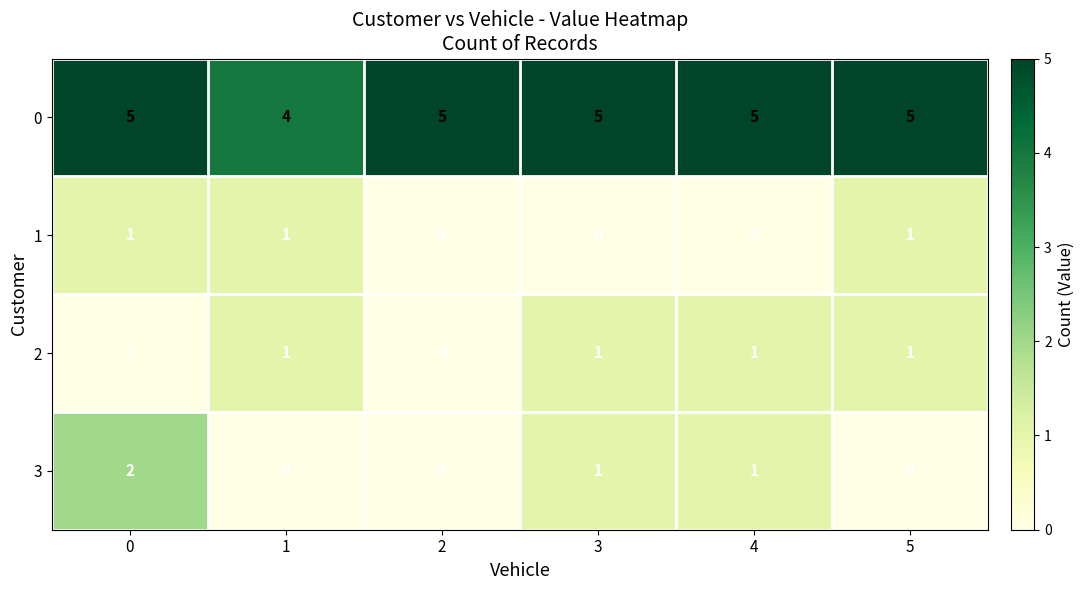

What is the maximum value shown in the chart?

5